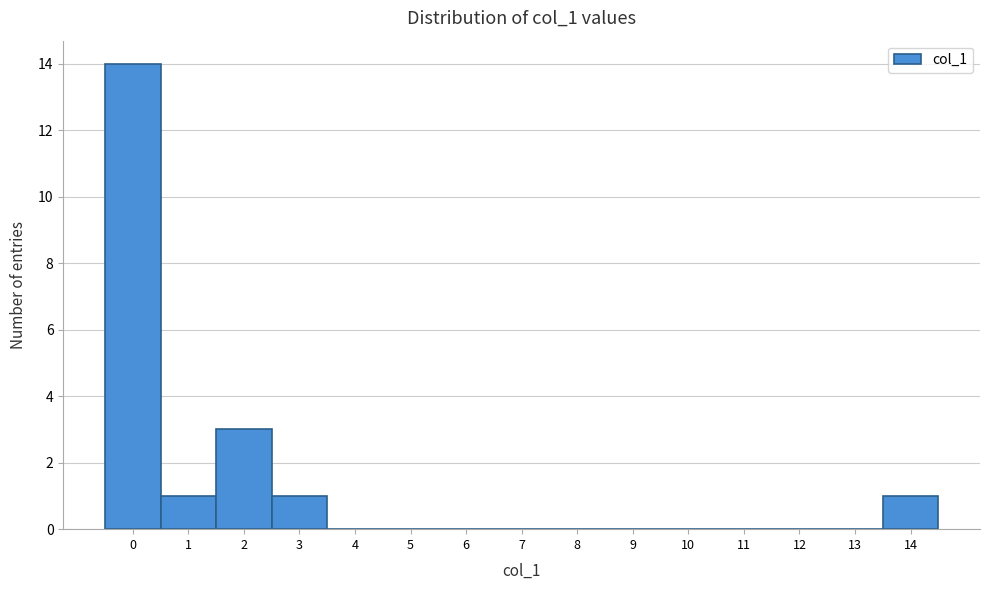

Reading left to right, transcribe this chart: for each bar, give the range it covers on the x-axis and its height. The values are not printed on the chart, so give them approximately, as read against the axis.

-0.5 to 0.5: 14
0.5 to 1.5: 1
1.5 to 2.5: 3
2.5 to 3.5: 1
3.5 to 4.5: 0
4.5 to 5.5: 0
5.5 to 6.5: 0
6.5 to 7.5: 0
7.5 to 8.5: 0
8.5 to 9.5: 0
9.5 to 10.5: 0
10.5 to 11.5: 0
11.5 to 12.5: 0
12.5 to 13.5: 0
13.5 to 14.5: 1